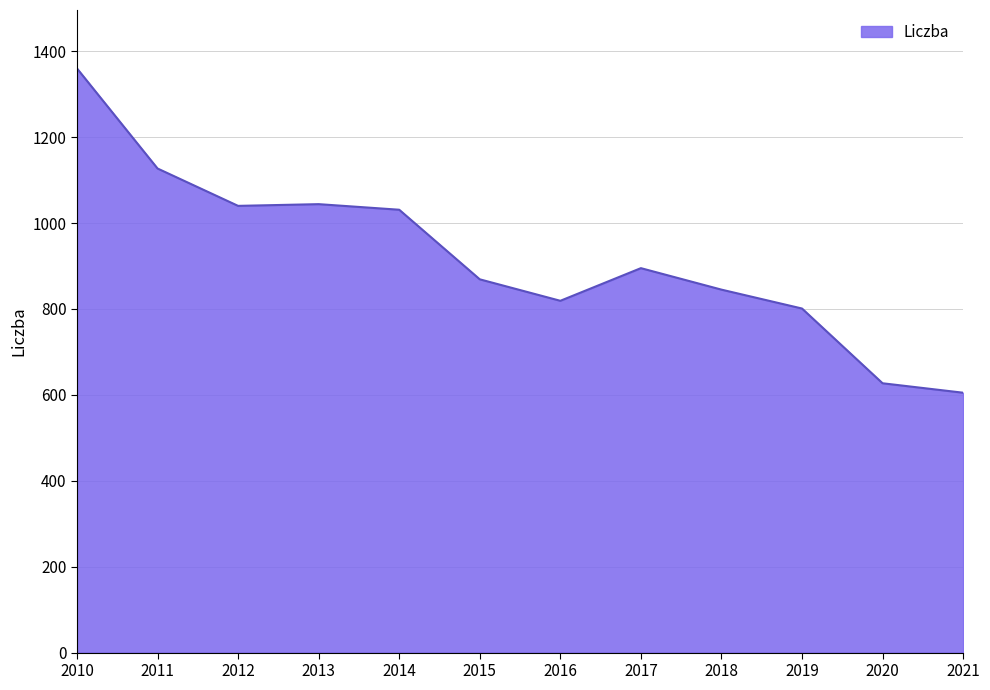

Approximately how many times larger is the value at 2017 compared to 2015?

1.0